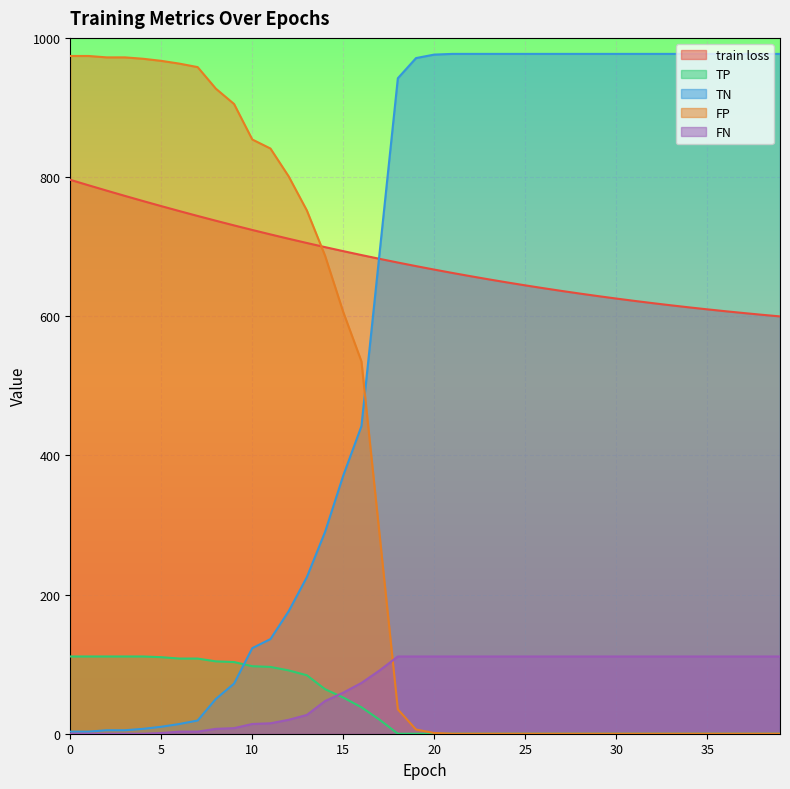

How many categories are shown in the chart?

40